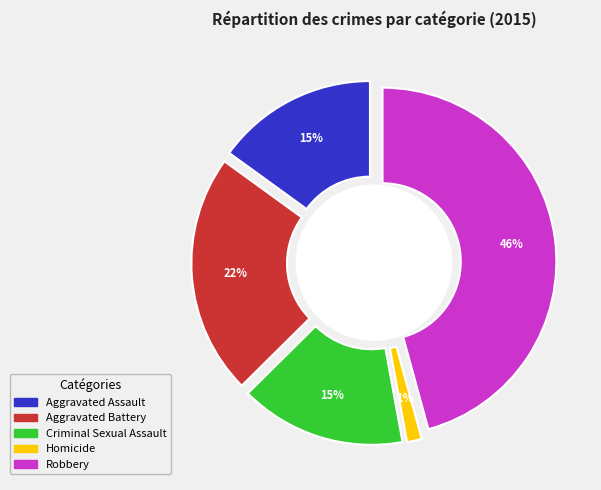

True or false: Homicide accounts for 1% of the total.

True